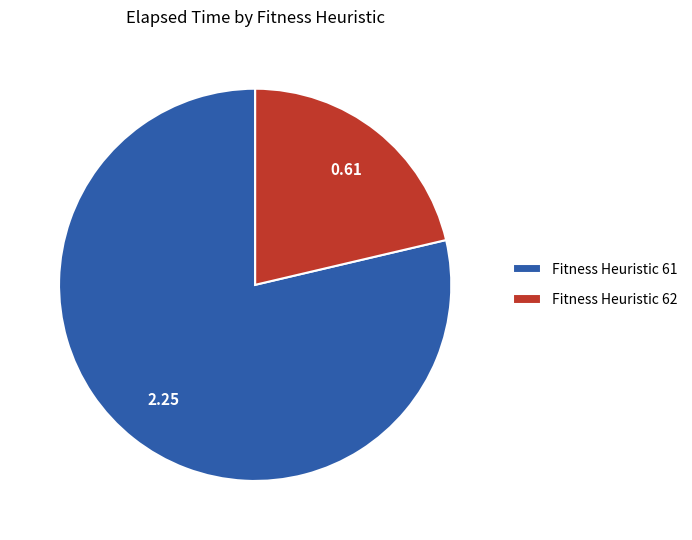

Is the sum of Fitness Heuristic 62 and Fitness Heuristic 61 greater than half?

Yes